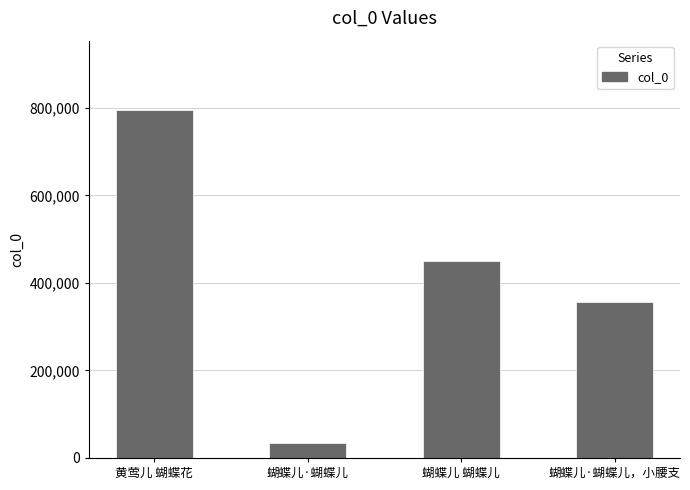

Reading left to right, what are all the values shown in this chart?

黄莺儿 蝴蝶花=794432	蝴蝶儿·蝴蝶儿=34392	蝴蝶儿 蝴蝶儿=450849	蝴蝶儿·蝴蝶儿，小腰支=356652